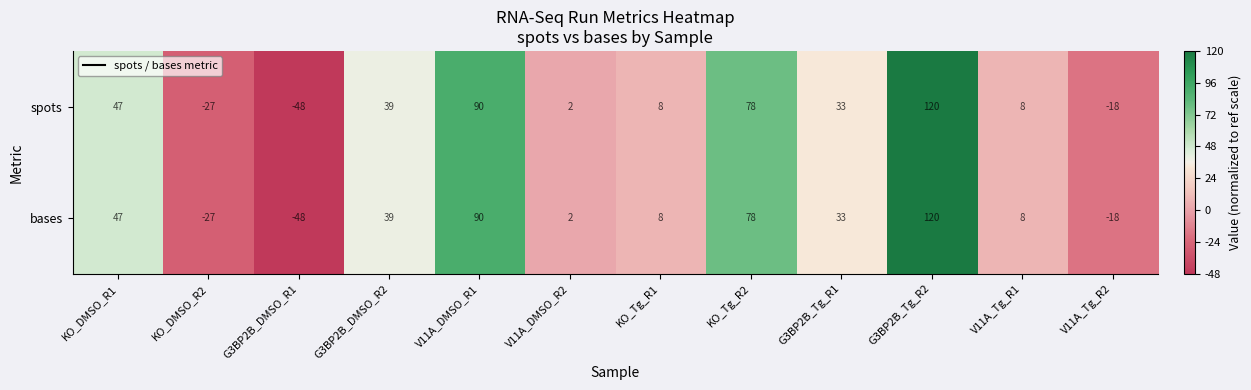

At how many categories does at least one series exceed 77?

3